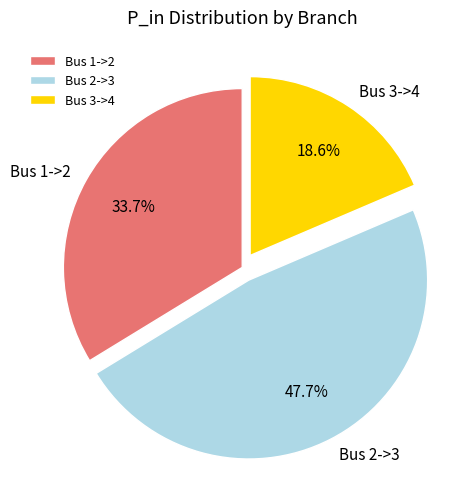

Which has a higher value, Bus 3->4 or Bus 2->3?

Bus 2->3